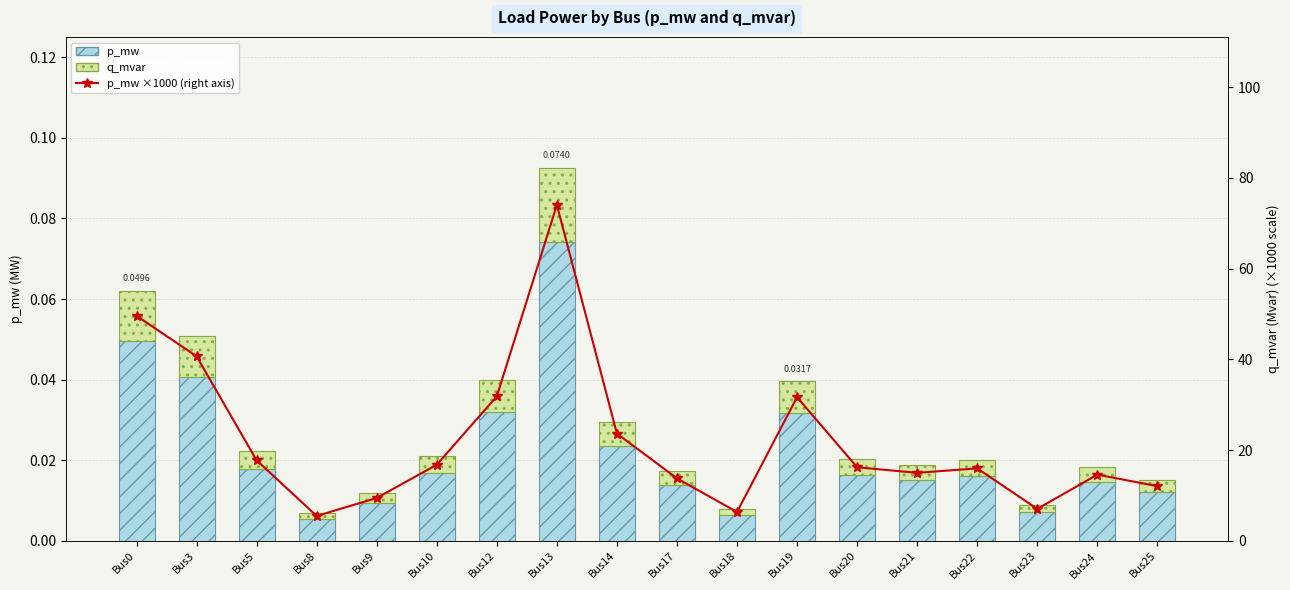

Reading left to right, transcribe all the data shown in this chart.

p_mw: Bus0=0.0	Bus3=0.0	Bus5=0.0	Bus8=0.0	Bus9=0.0	Bus10=0.0	Bus12=0.0	Bus13=0.1	Bus14=0.0	Bus17=0.0	Bus18=0.0	Bus19=0.0	Bus20=0.0	Bus21=0.0	Bus22=0.0	Bus23=0.0	Bus24=0.0	Bus25=0.0
q_mvar: Bus0=0.0	Bus3=0.0	Bus5=0.0	Bus8=0.0	Bus9=0.0	Bus10=0.0	Bus12=0.0	Bus13=0.0	Bus14=0.0	Bus17=0.0	Bus18=0.0	Bus19=0.0	Bus20=0.0	Bus21=0.0	Bus22=0.0	Bus23=0.0	Bus24=0.0	Bus25=0.0
p_mw ×1000 (right): Bus0=49.6	Bus3=40.7	Bus5=17.7	Bus8=5.5	Bus9=9.4	Bus10=16.8	Bus12=31.8	Bus13=74.0	Bus14=23.6	Bus17=13.8	Bus18=6.4	Bus19=31.7	Bus20=16.2	Bus21=15.0	Bus22=16.0	Bus23=7.0	Bus24=14.6	Bus25=12.1